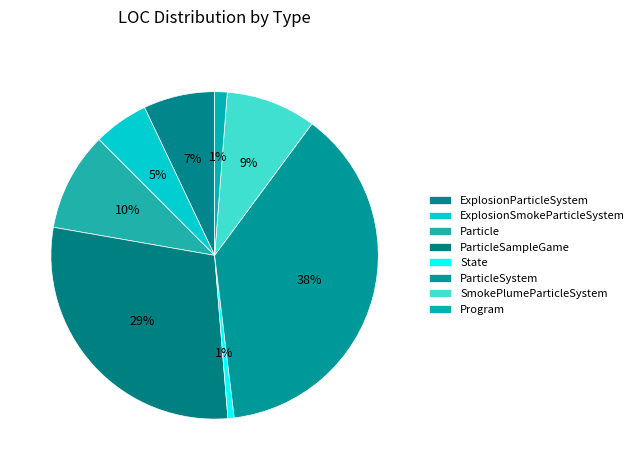

How many segments does this pie chart have?

8